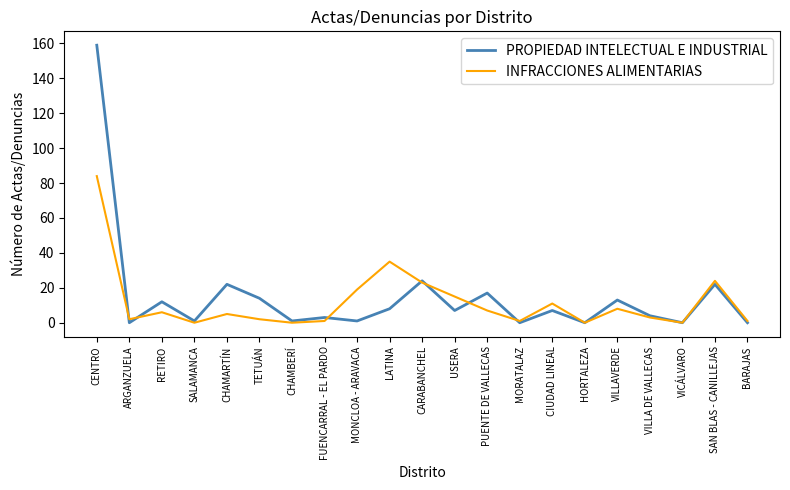

What is the highest value of the INFRACCIONES ALIMENTARIAS series?

84